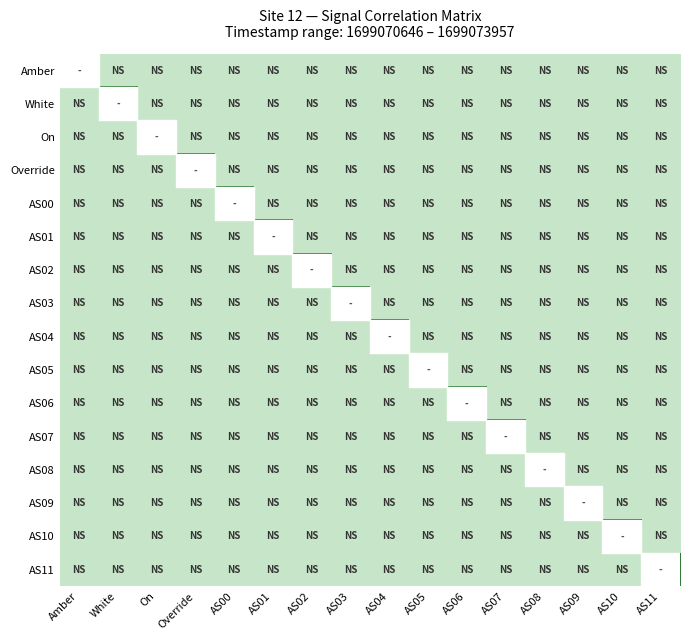

What is the difference between the highest and lowest values at AS10?

1